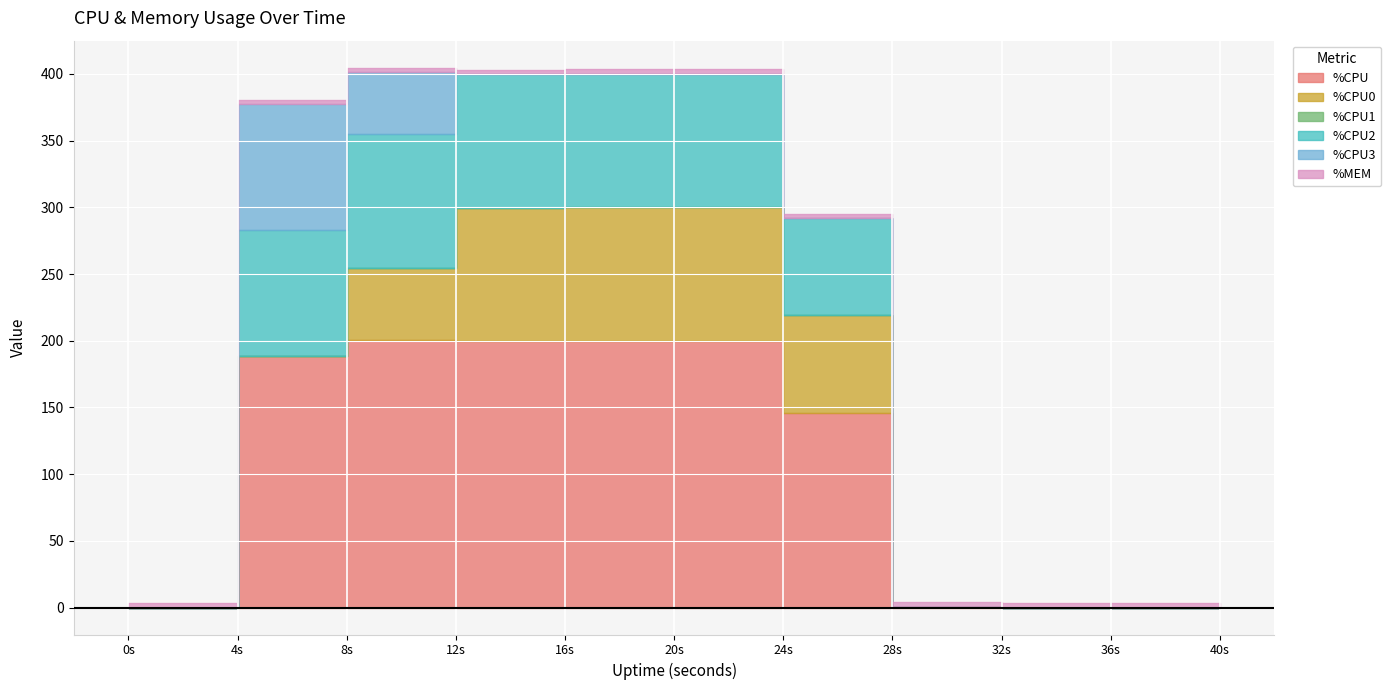

How many values in %CPU3 are above zero?

2